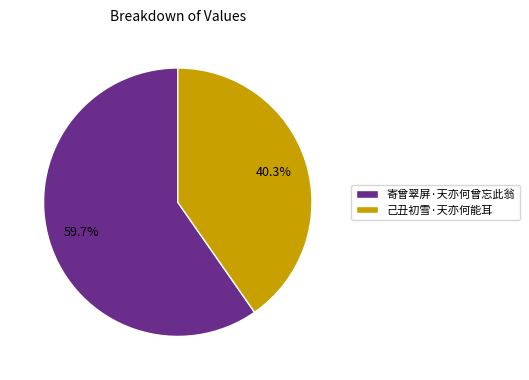

To the nearest percent, what is the difference between the 己丑初雪·天亦何能耳 and 寄曾翠屏·天亦何曾忘此翁 slice percentages?

19%